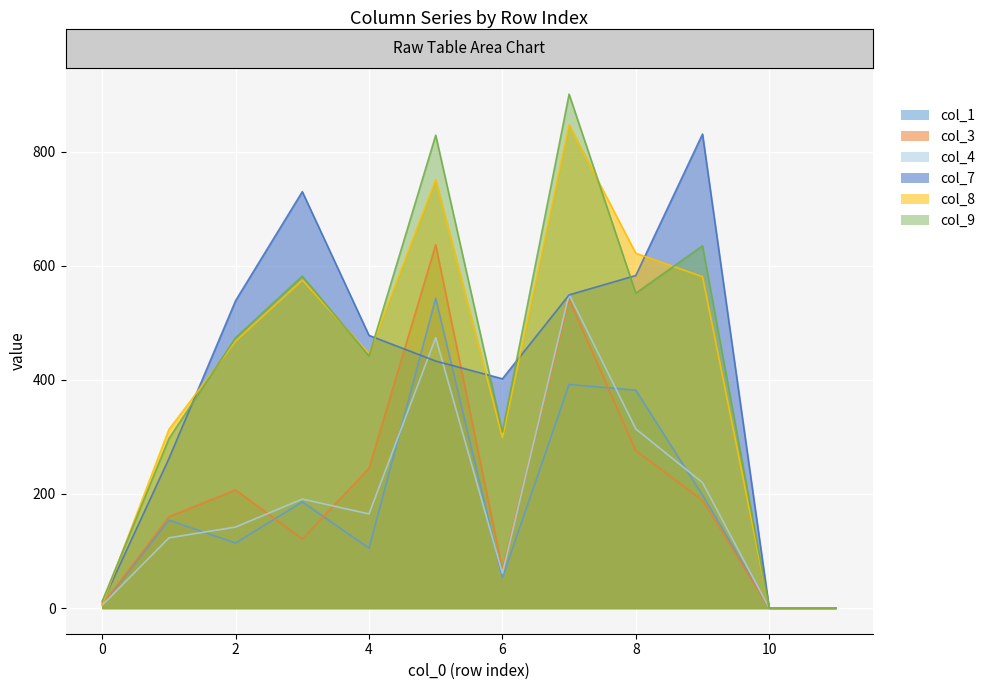

How many interior local valleys does the col_8 series have?

2